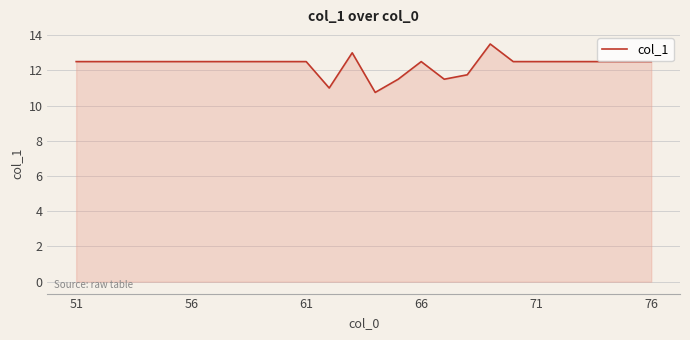

What is the minimum value shown in the chart?

10.8